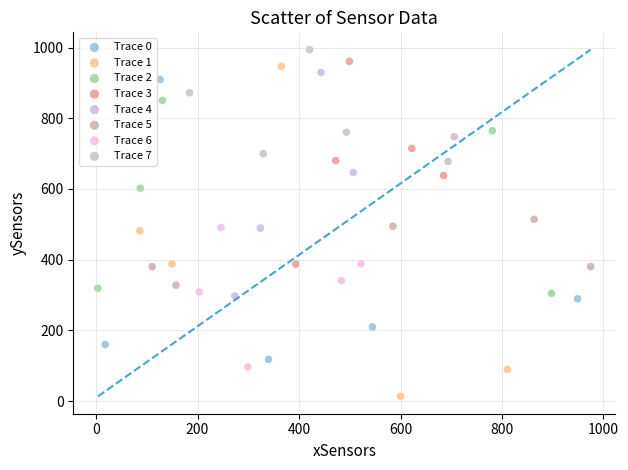

What are all the series names shown in the legend?

Trace 0, Trace 1, Trace 2, Trace 3, Trace 4, Trace 5, Trace 6, Trace 7